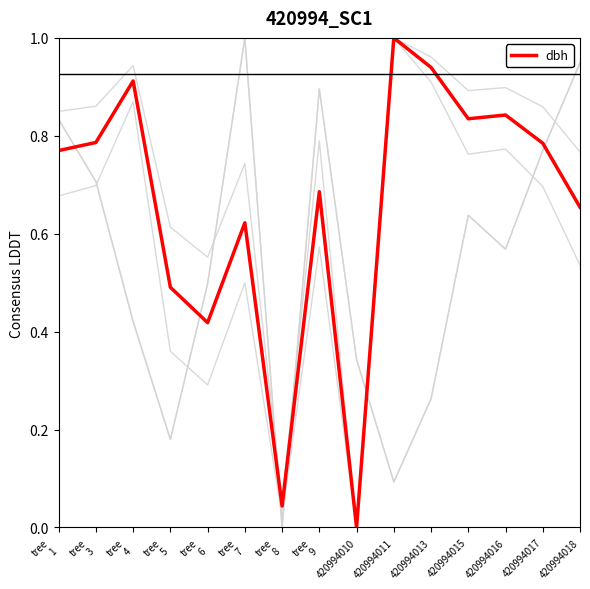

Reading left to right, list all the values displayed in this chart.

h: tree
1=0.8	tree
3=0.9	tree
4=0.9	tree
5=0.6	tree
6=0.6	tree
7=0.7	tree
8=0.1	tree
9=0.8	420994010=0.0	420994011=1.0	420994013=1.0	420994015=0.9	420994016=0.9	420994017=0.9	420994018=0.8
g: tree
1=0.7	tree
3=0.7	tree
4=0.9	tree
5=0.4	tree
6=0.3	tree
7=0.5	tree
8=0.0	tree
9=0.6	420994010=0.0	420994011=1.0	420994013=0.9	420994015=0.8	420994016=0.8	420994017=0.7	420994018=0.5
bal: tree
1=0.8	tree
3=0.7	tree
4=0.4	tree
5=0.2	tree
6=0.5	tree
7=1.0	tree
8=0.0	tree
9=0.9	420994010=0.3	420994011=0.1	420994013=0.3	420994015=0.6	420994016=0.6	420994017=0.8	420994018=0.9
bal_intrasp: tree
1=0.8	tree
3=0.7	tree
4=0.4	tree
5=0.2	tree
6=0.5	tree
7=1.0	tree
8=0.0	tree
9=0.9	420994010=0.3	420994011=0.1	420994013=0.3	420994015=0.6	420994016=0.6	420994017=0.8	420994018=0.9
dbh: tree
1=0.8	tree
3=0.8	tree
4=0.9	tree
5=0.5	tree
6=0.4	tree
7=0.6	tree
8=0.0	tree
9=0.7	420994010=0.0	420994011=1.0	420994013=0.9	420994015=0.8	420994016=0.8	420994017=0.8	420994018=0.7